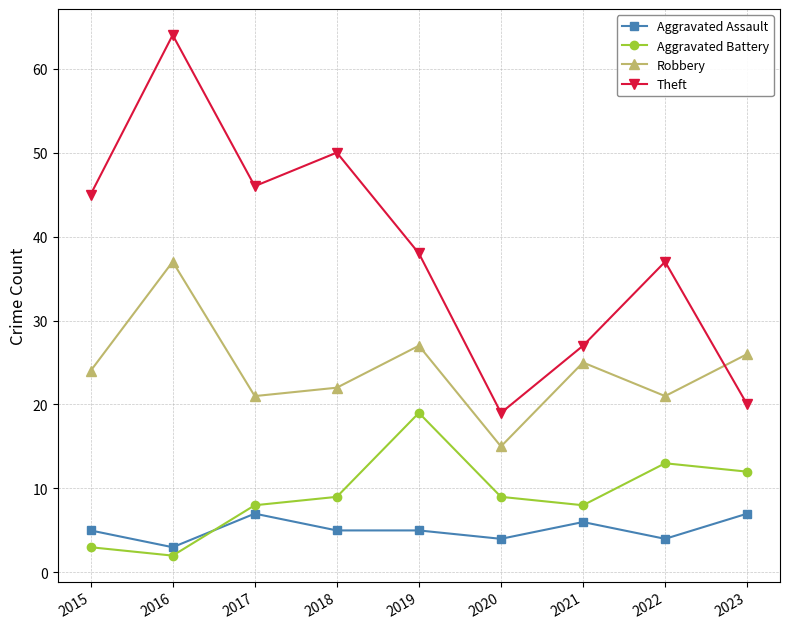

Reading left to right, transcribe all the data shown in this chart.

Aggravated Assault: 2015=5	2016=3	2017=7	2018=5	2019=5	2020=4	2021=6	2022=4	2023=7
Aggravated Battery: 2015=3	2016=2	2017=8	2018=9	2019=19	2020=9	2021=8	2022=13	2023=12
Robbery: 2015=24	2016=37	2017=21	2018=22	2019=27	2020=15	2021=25	2022=21	2023=26
Theft: 2015=45	2016=64	2017=46	2018=50	2019=38	2020=19	2021=27	2022=37	2023=20